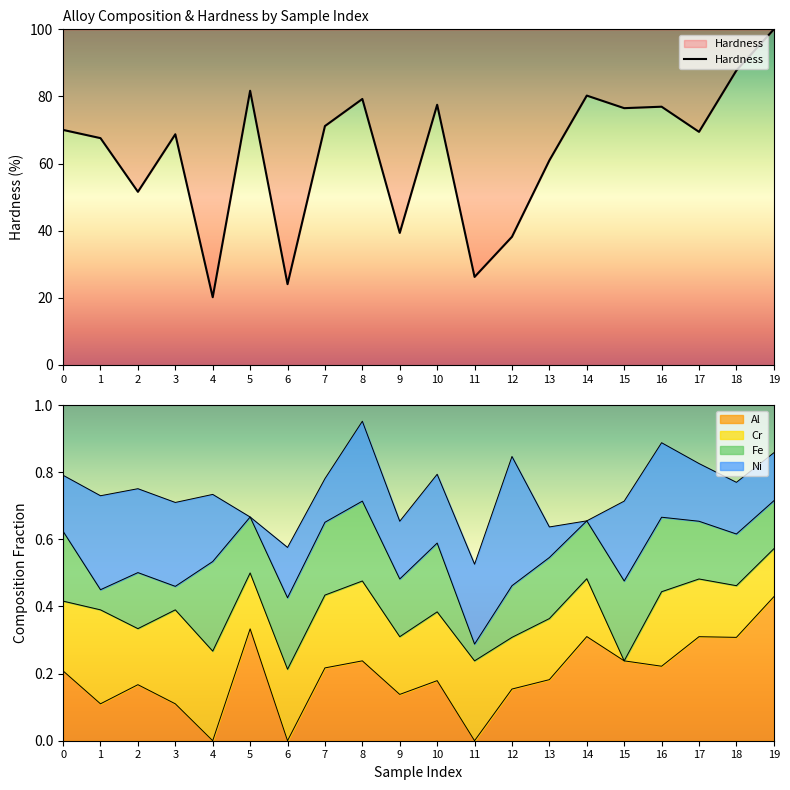

Where is the data nearest to the value 60?

13